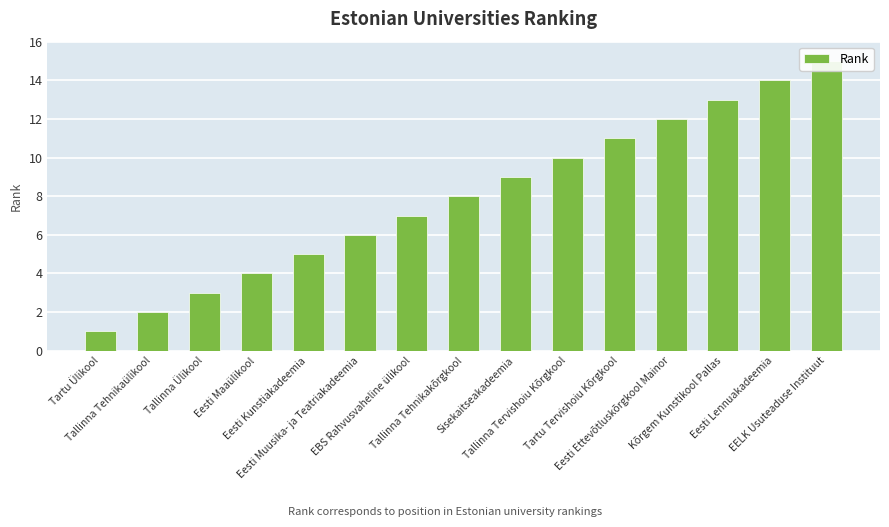

What is the ratio of the value at Eesti Muusika- ja Teatriakadeemia to the value at Eesti Lennuakadeemia?

0.4